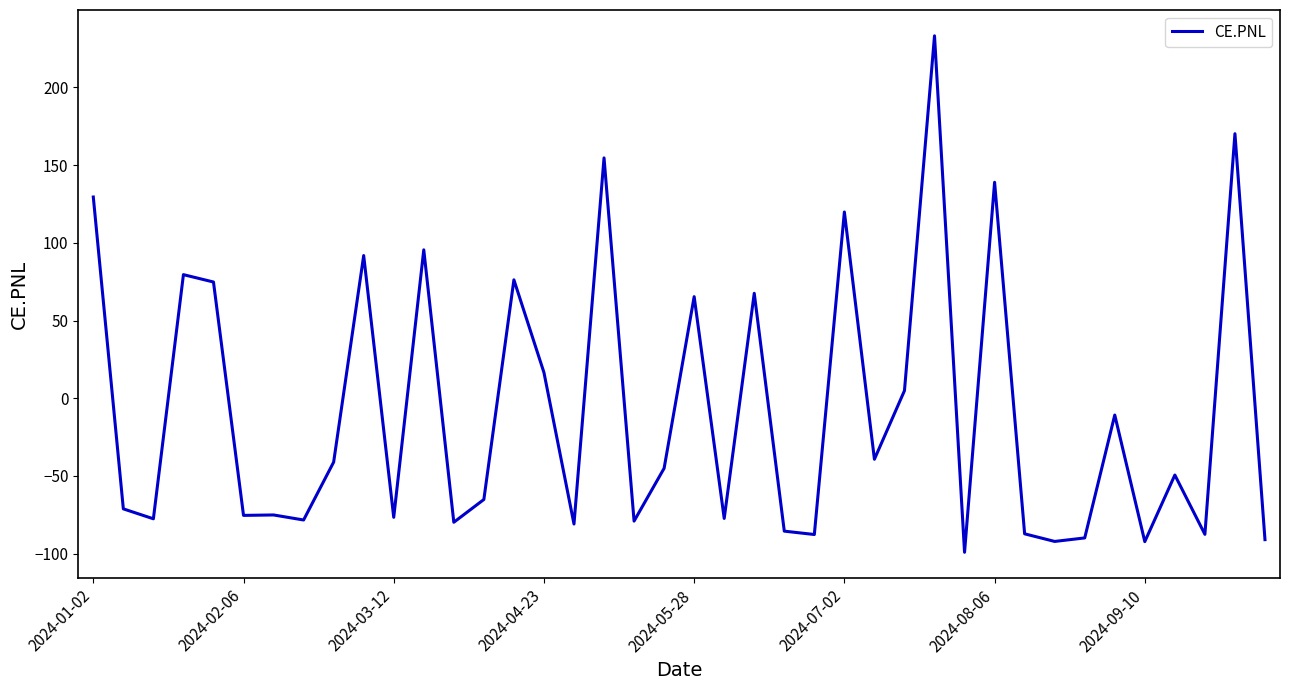

What is the maximum value shown in the chart?

233.2